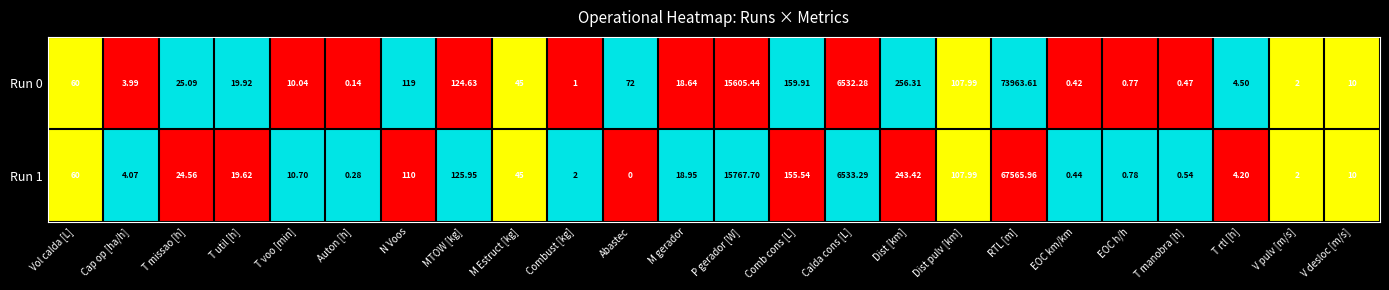

At Dist [km], list the series in order from largest to smallest.

Run 0, Run 1